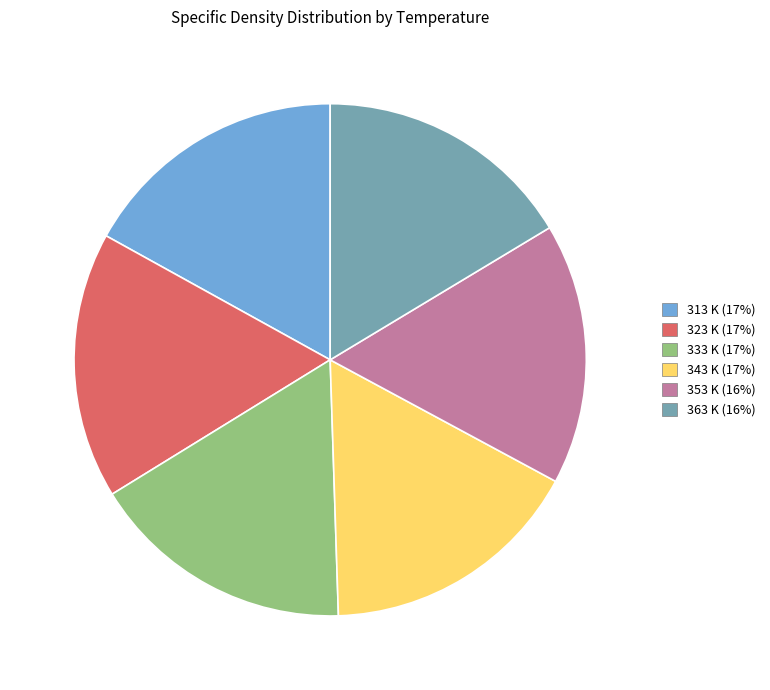

Do 313 K (17%) and 353 K (16%) together represent more than half of the pie?

No